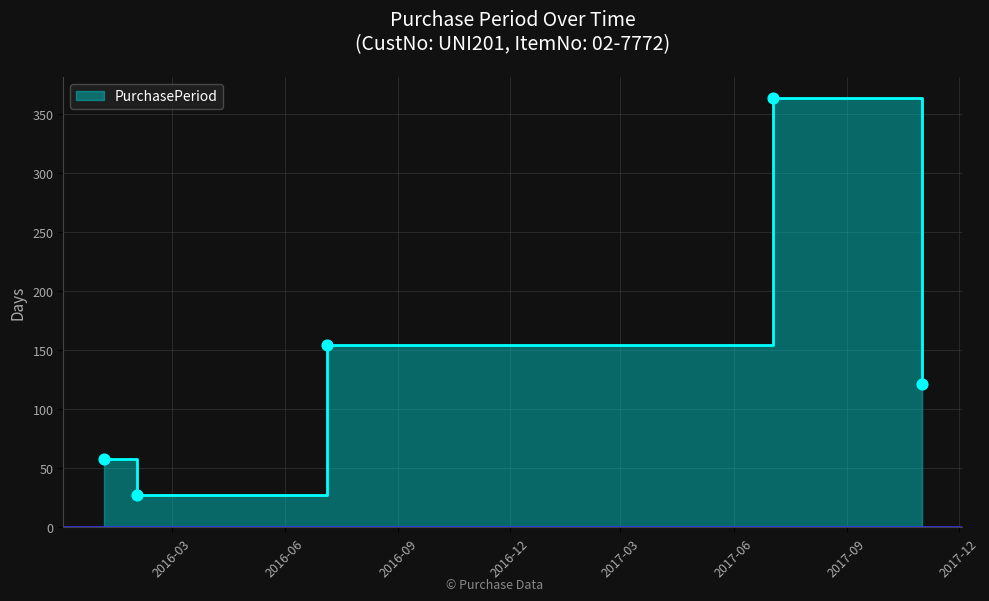

Approximately how many times larger is the value at 2016-02-02 compared to 2016-07-05?

0.2